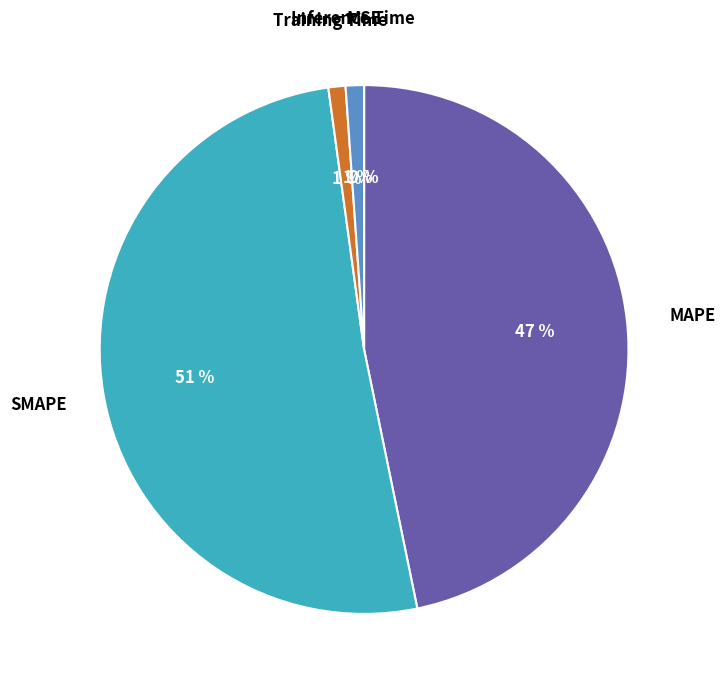

True or false: MAPE accounts for 47% of the total.

True